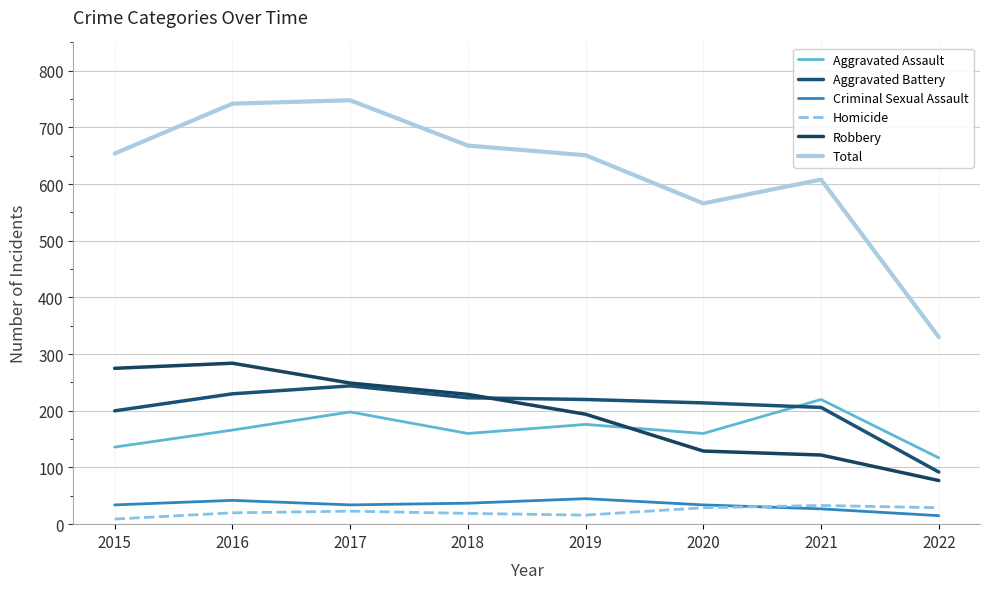

Which category has the lowest value in the Criminal Sexual Assault series?

2022